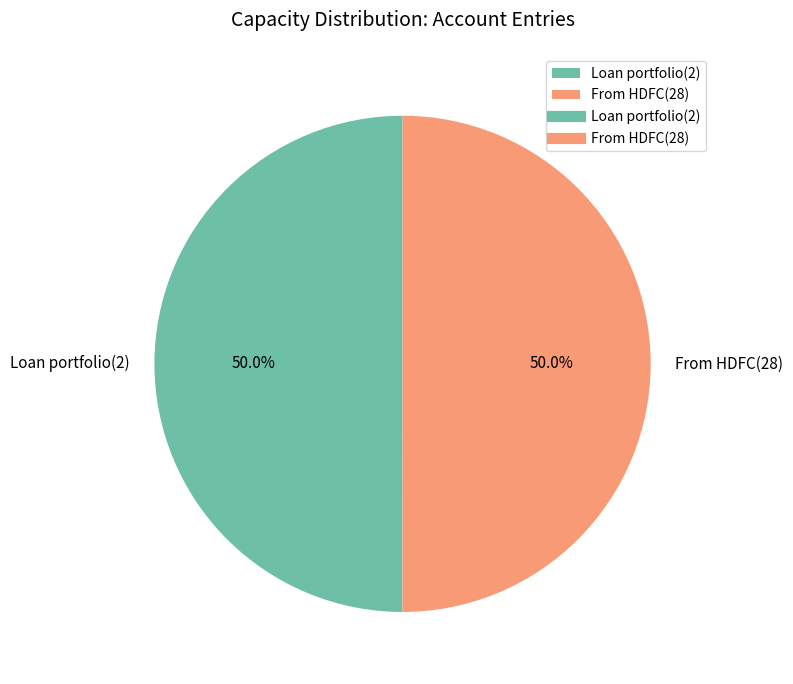

True or false: From HDFC(28) accounts for 55% of the total.

False